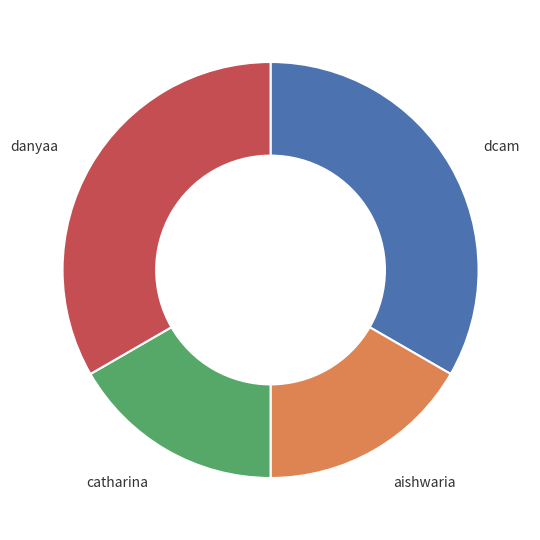

What is the ratio of the value at catharina to the value at danyaa?

0.5